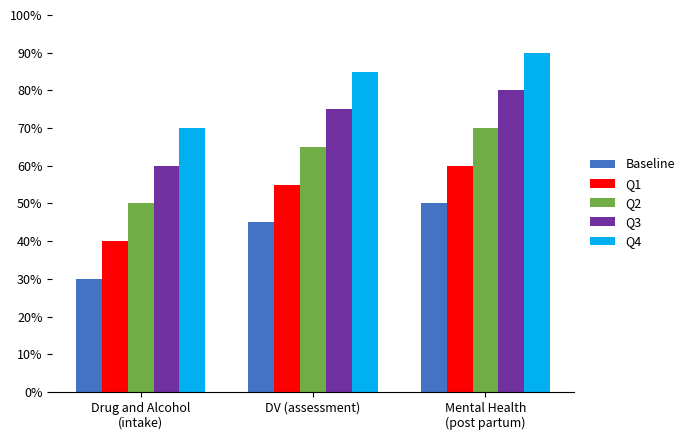

Reading right to left, transcribe all the data shown in this chart.

Baseline: Mental Health
(post partum)=50	DV (assessment)=45	Drug and Alcohol
(intake)=30
Q1: Mental Health
(post partum)=60	DV (assessment)=55	Drug and Alcohol
(intake)=40
Q2: Mental Health
(post partum)=70	DV (assessment)=65	Drug and Alcohol
(intake)=50
Q3: Mental Health
(post partum)=80	DV (assessment)=75	Drug and Alcohol
(intake)=60
Q4: Mental Health
(post partum)=90	DV (assessment)=85	Drug and Alcohol
(intake)=70